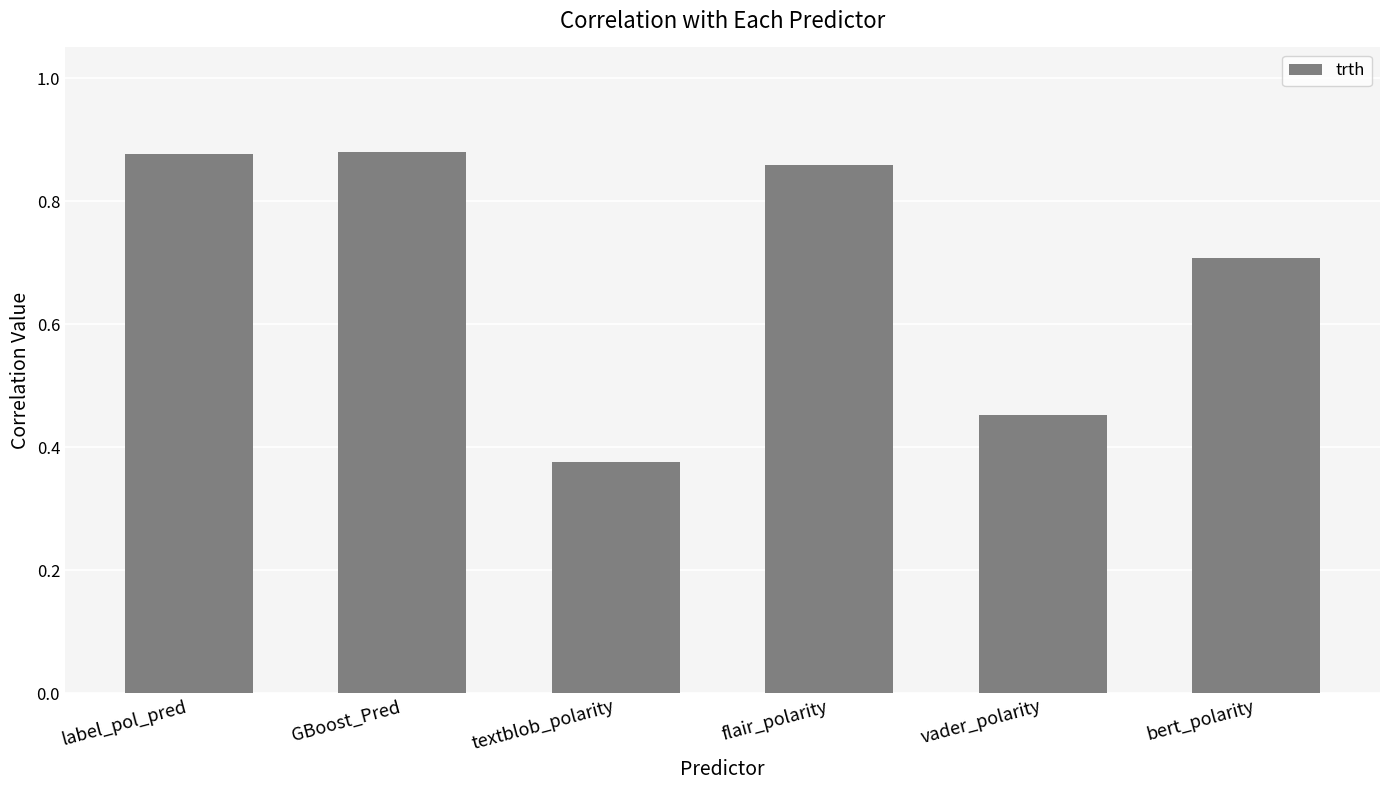

How many bars are there in total?

6